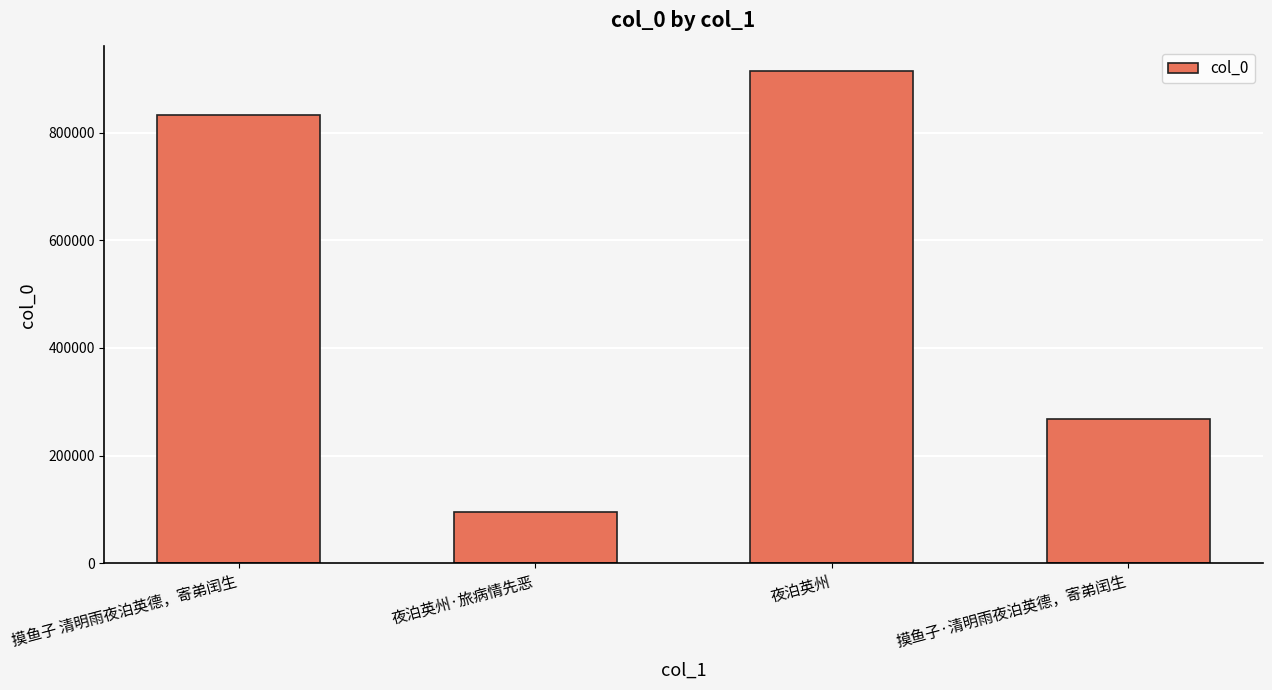

What is the ratio of the value at 夜泊英州·旅病情先恶 to the value at 摸鱼子 清明雨夜泊英德，寄弟闰生?

0.1